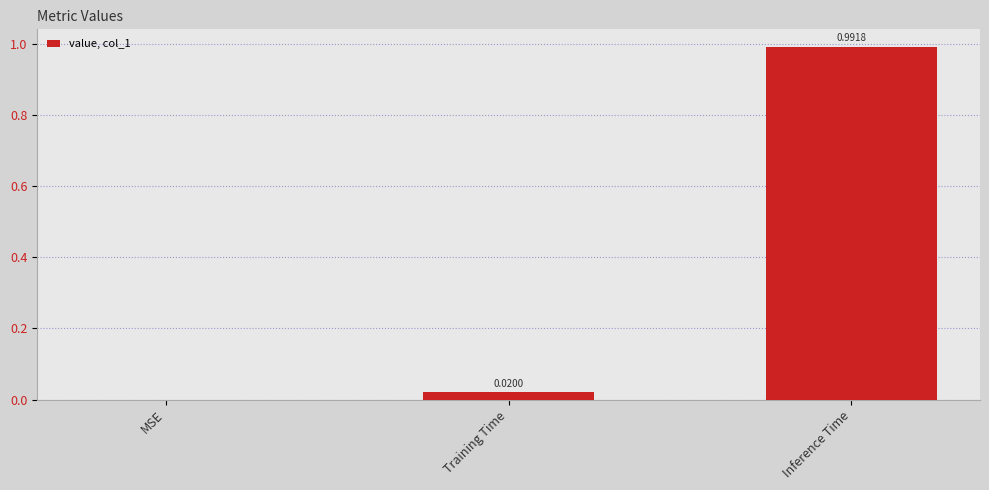

Which category has the highest value across all series?

Inference Time